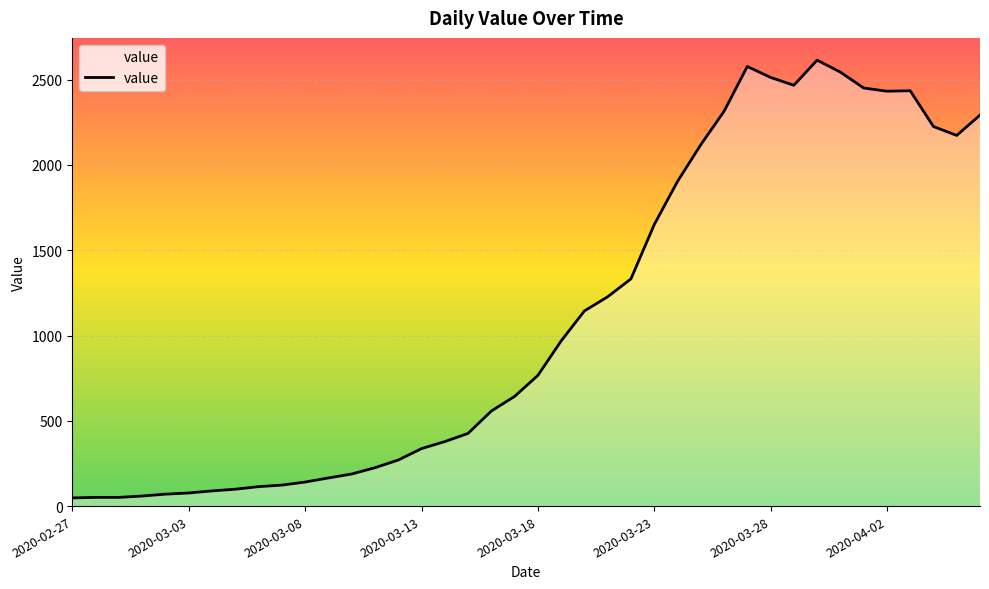

What is the difference between the maximum and minimum values?

2566